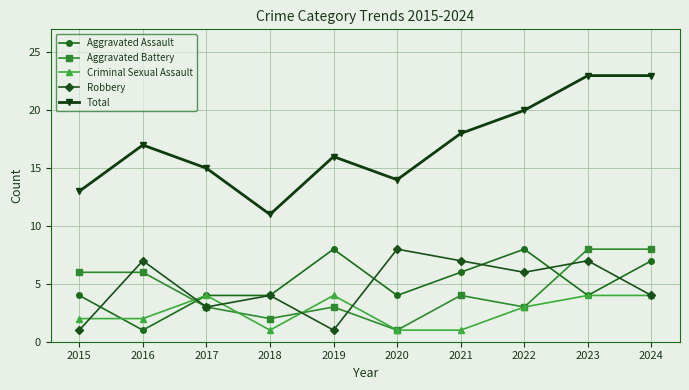

Reading left to right, transcribe all the data shown in this chart.

Aggravated Assault: 4	1	4	4	8	4	6	8	4	7
Aggravated Battery: 6	6	3	2	3	1	4	3	8	8
Criminal Sexual Assault: 2	2	4	1	4	1	1	3	4	4
Robbery: 1	7	3	4	1	8	7	6	7	4
Total: 13	17	15	11	16	14	18	20	23	23